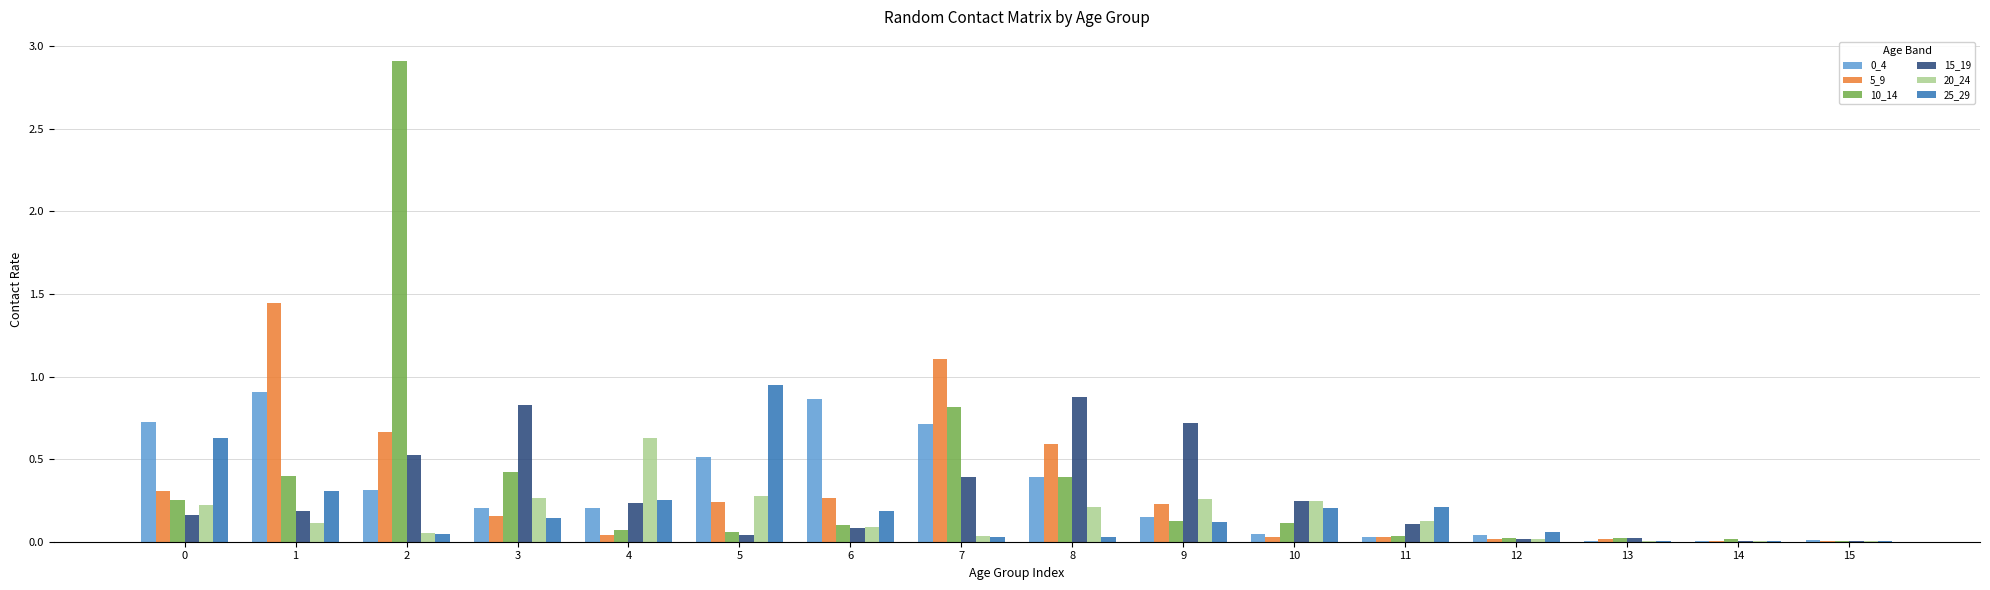

The 15_19 series shows 0.5 at 2. True or false?

True